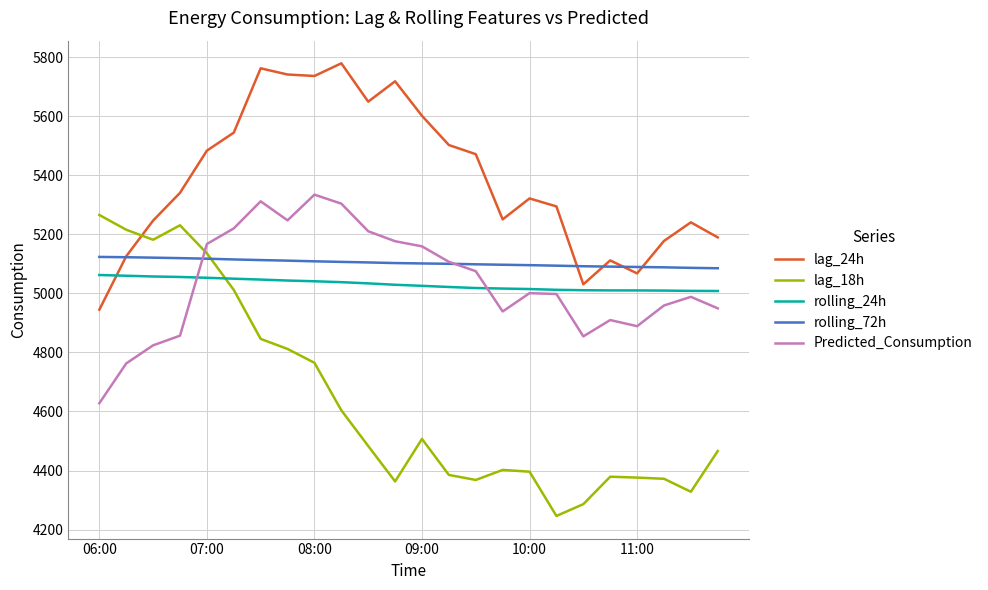

What is the difference between the second highest and second lowest values in the rolling_72h series?

36.0